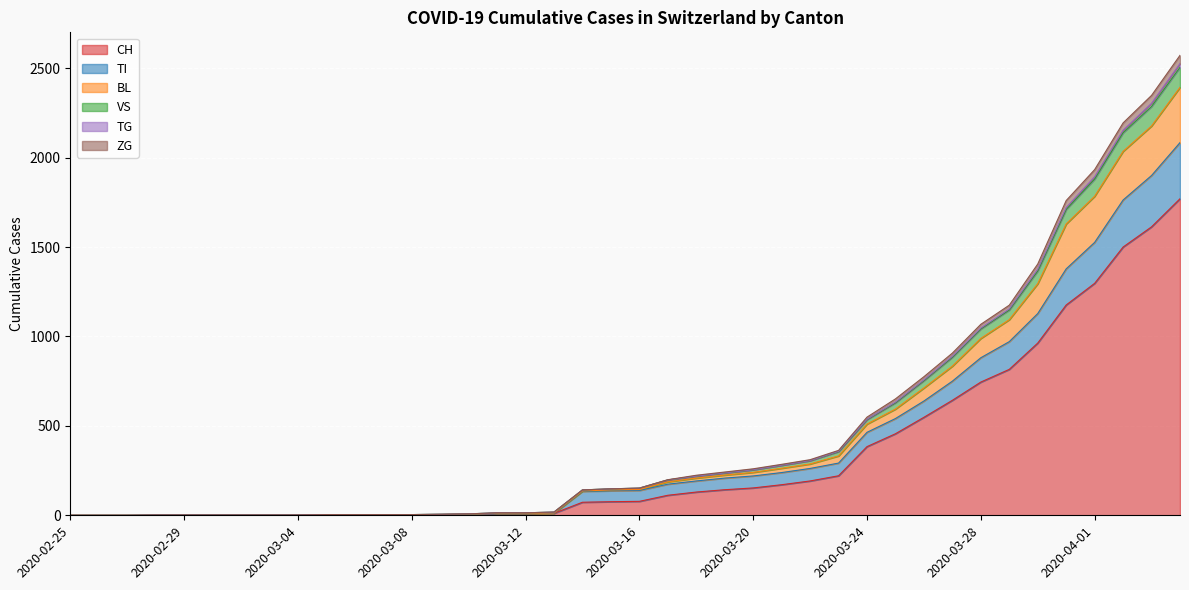

True or false: VS and BL cross at least once.

False